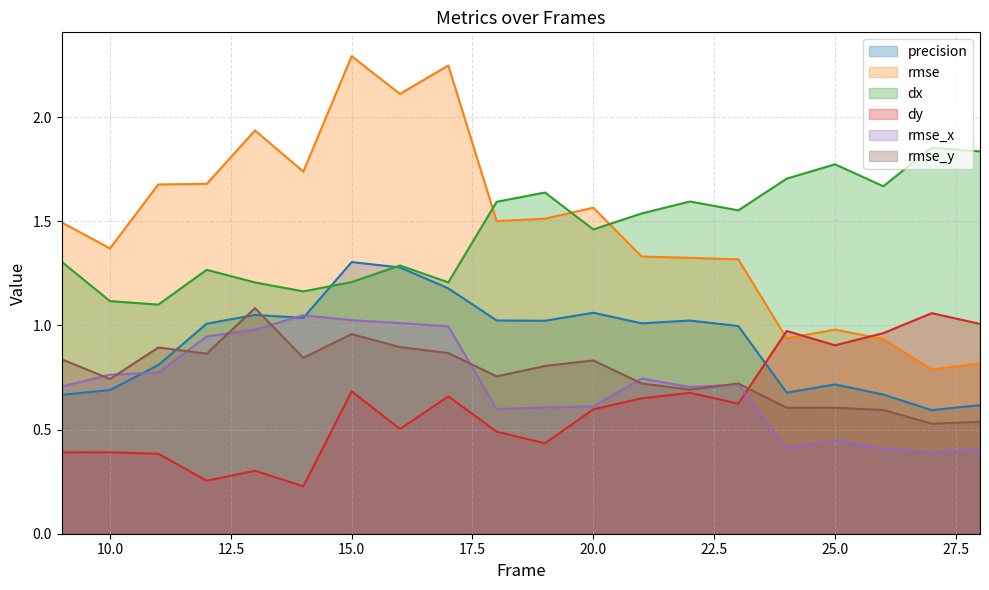

Does the chart display data point markers on the line(s)?

No